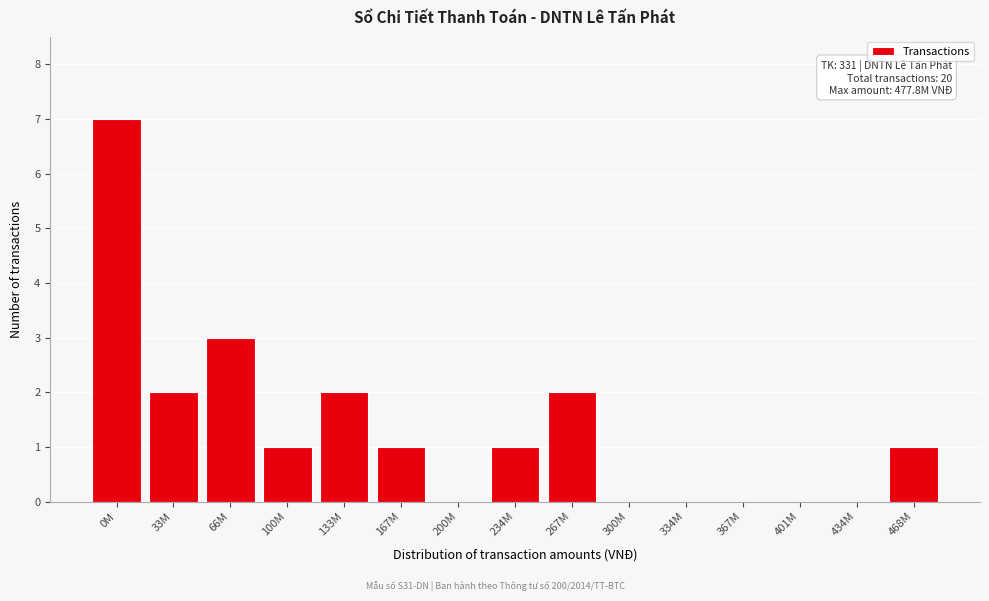

Reading left to right, extract all data points from this chart.

0M=7	33M=2	66M=3	100M=1	133M=2	167M=1	200M=0	234M=1	267M=2	300M=0	334M=0	367M=0	401M=0	434M=0	468M=1